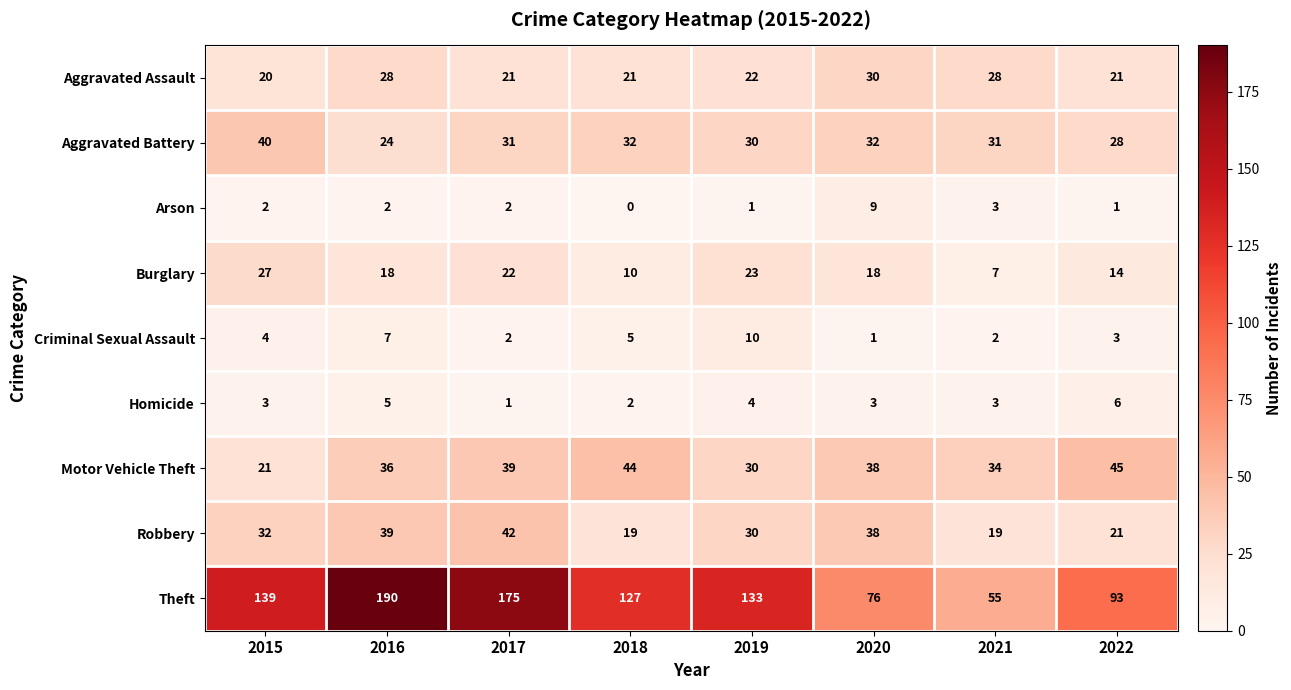

The value of Robbery at 2016 is 64. True or false?

False